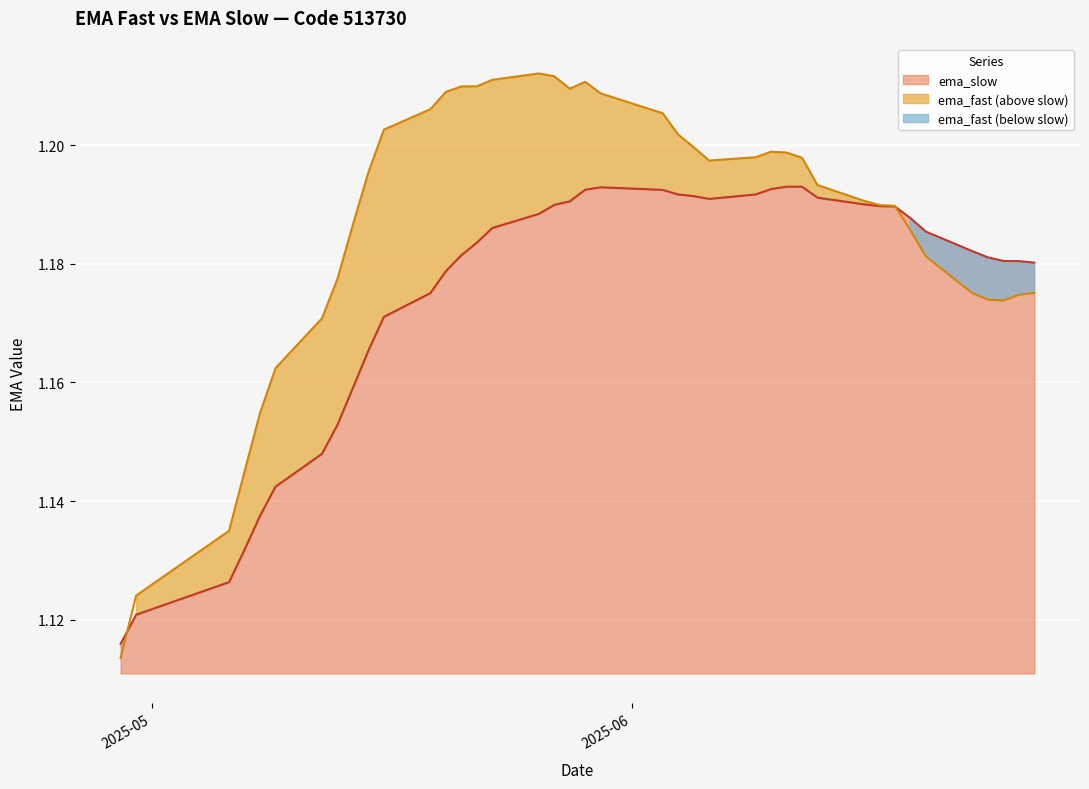

Reading right to left, list all the values displayed in this chart.

ema_fast: 2025-06-27=1.2	2025-06-26=1.2	2025-06-25=1.2	2025-06-24=1.2	2025-06-23=1.2	2025-06-20=1.2	2025-06-19=1.2	2025-06-18=1.2	2025-06-17=1.2	2025-06-16=1.2	2025-06-13=1.2	2025-06-12=1.2	2025-06-11=1.2	2025-06-10=1.2	2025-06-09=1.2	2025-06-06=1.2	2025-06-05=1.2	2025-06-04=1.2	2025-06-03=1.2	2025-05-30=1.2	2025-05-29=1.2	2025-05-28=1.2	2025-05-27=1.2	2025-05-26=1.2	2025-05-23=1.2	2025-05-22=1.2	2025-05-21=1.2	2025-05-20=1.2	2025-05-19=1.2	2025-05-16=1.2	2025-05-15=1.2	2025-05-14=1.2	2025-05-13=1.2	2025-05-12=1.2	2025-05-09=1.2	2025-05-08=1.2	2025-05-07=1.1	2025-05-06=1.1	2025-04-30=1.1	2025-04-29=1.1
ema_slow: 2025-06-27=1.2	2025-06-26=1.2	2025-06-25=1.2	2025-06-24=1.2	2025-06-23=1.2	2025-06-20=1.2	2025-06-19=1.2	2025-06-18=1.2	2025-06-17=1.2	2025-06-16=1.2	2025-06-13=1.2	2025-06-12=1.2	2025-06-11=1.2	2025-06-10=1.2	2025-06-09=1.2	2025-06-06=1.2	2025-06-05=1.2	2025-06-04=1.2	2025-06-03=1.2	2025-05-30=1.2	2025-05-29=1.2	2025-05-28=1.2	2025-05-27=1.2	2025-05-26=1.2	2025-05-23=1.2	2025-05-22=1.2	2025-05-21=1.2	2025-05-20=1.2	2025-05-19=1.2	2025-05-16=1.2	2025-05-15=1.2	2025-05-14=1.2	2025-05-13=1.2	2025-05-12=1.1	2025-05-09=1.1	2025-05-08=1.1	2025-05-07=1.1	2025-05-06=1.1	2025-04-30=1.1	2025-04-29=1.1